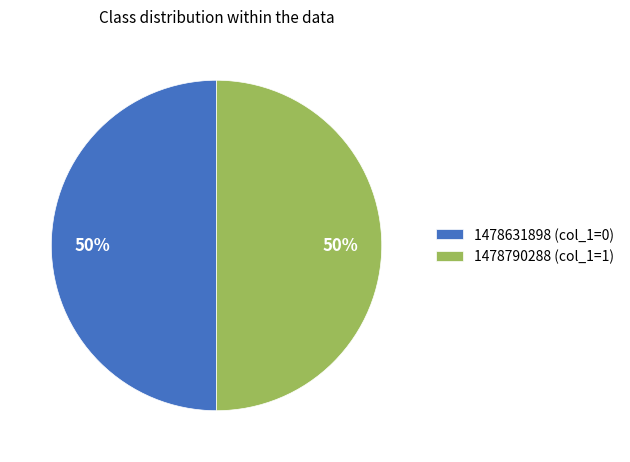

True or false: 1478790288 (col_1=1) accounts for 50% of the total.

True